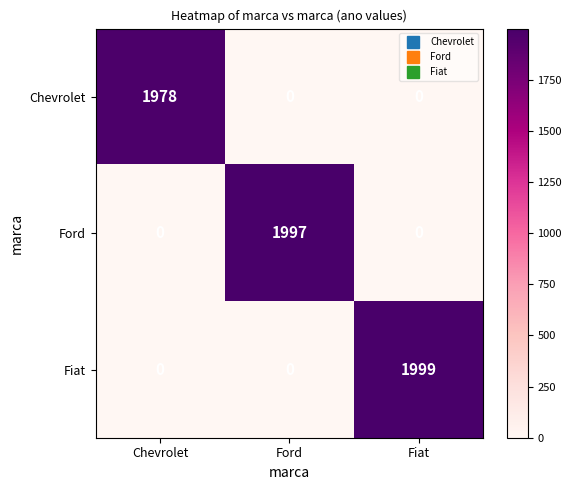

Which label corresponds to the largest value in the chart?

Fiat